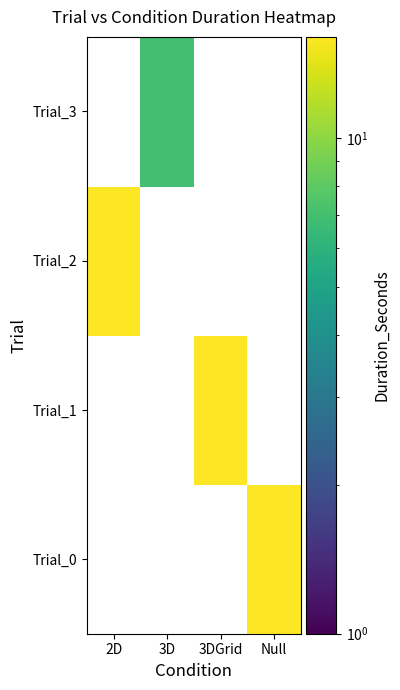

How many categories are shown in the chart?

4